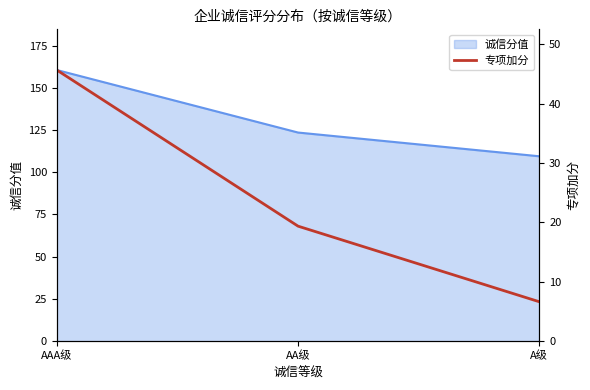

List the labels in order of value, smallest first.

A级, AA级, AAA级